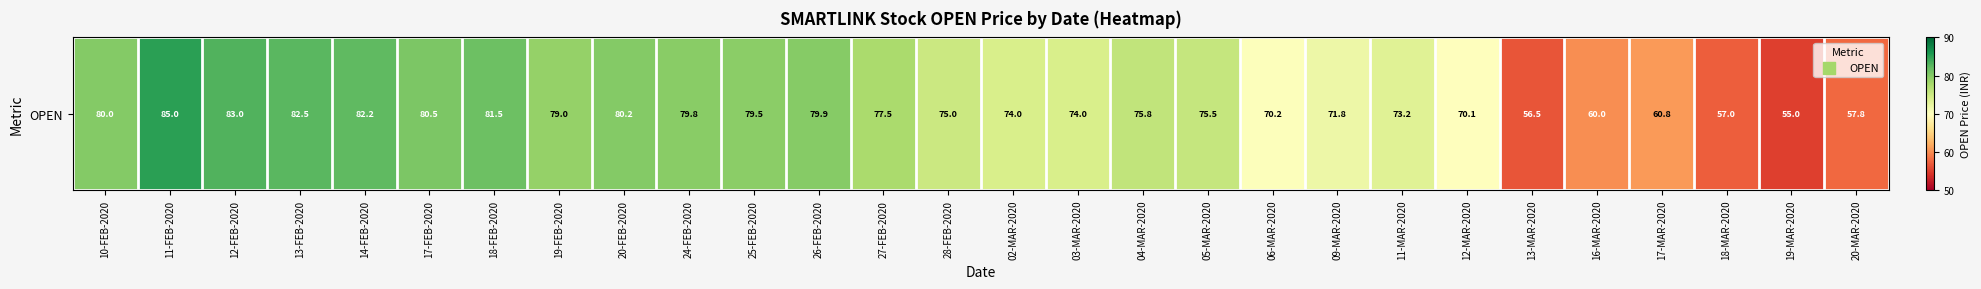

What is the smallest value displayed?

55.0